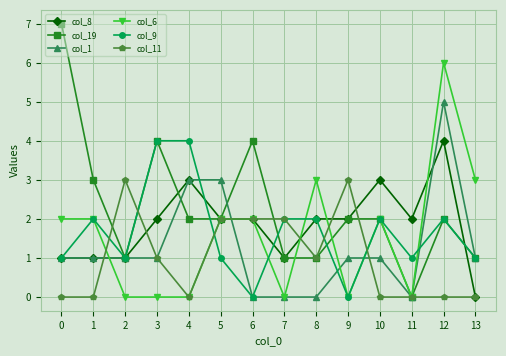

What is the value of the col_6 point at the 9th from the left?

3